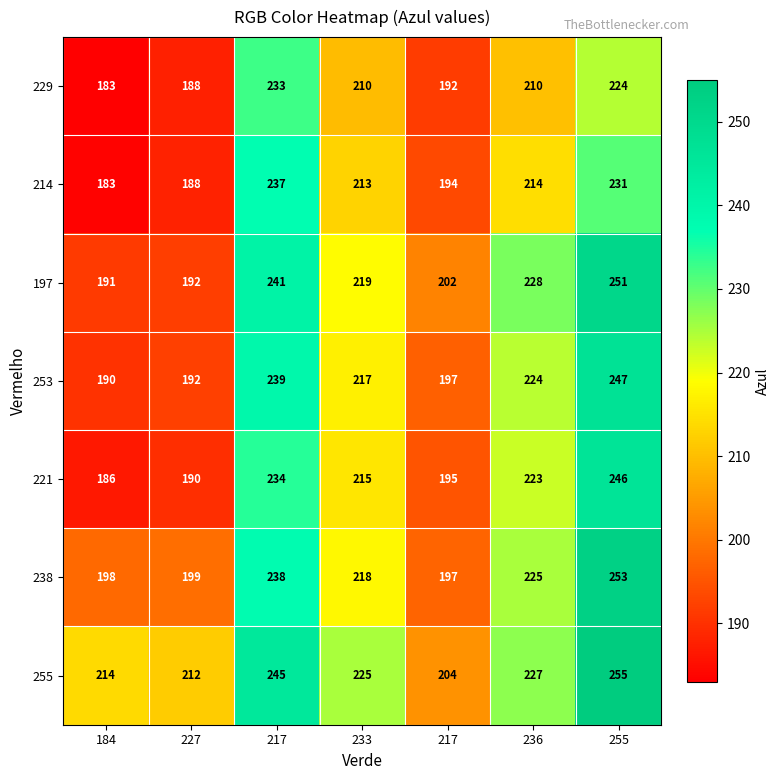

How many series are shown in this chart?

7